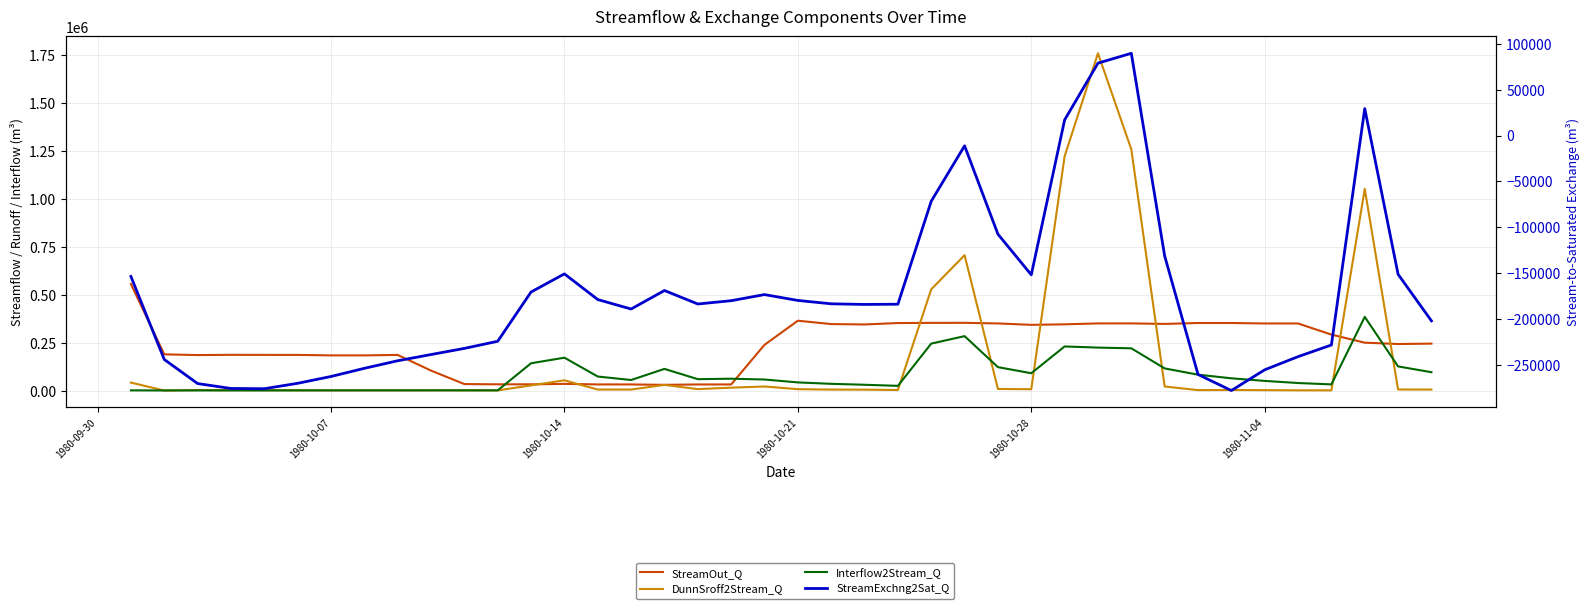

What is the difference between the second highest and second lowest values in the StreamExchng2Sat_Q series?

355049.1